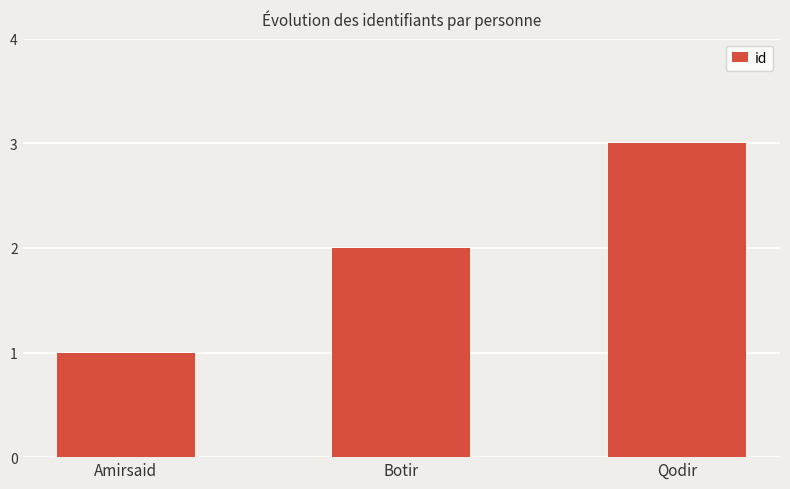

Between Amirsaid and Qodir, which is larger?

Qodir